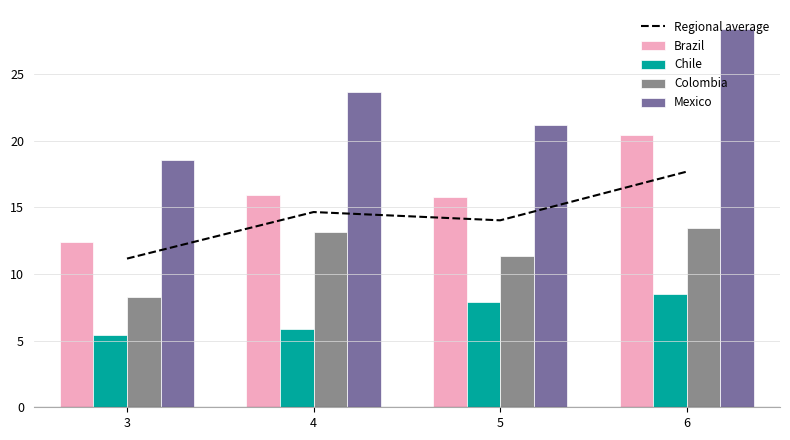

Count the number of categories in the chart.

4